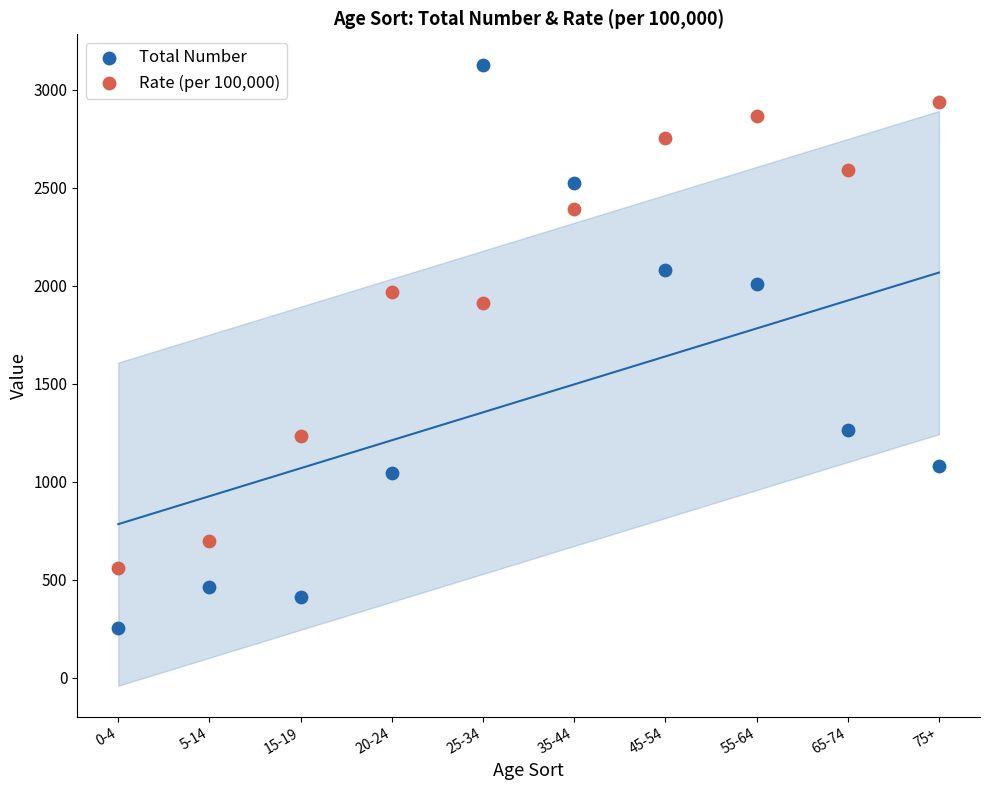

Which series reaches the maximum Y coordinate?

Total Number